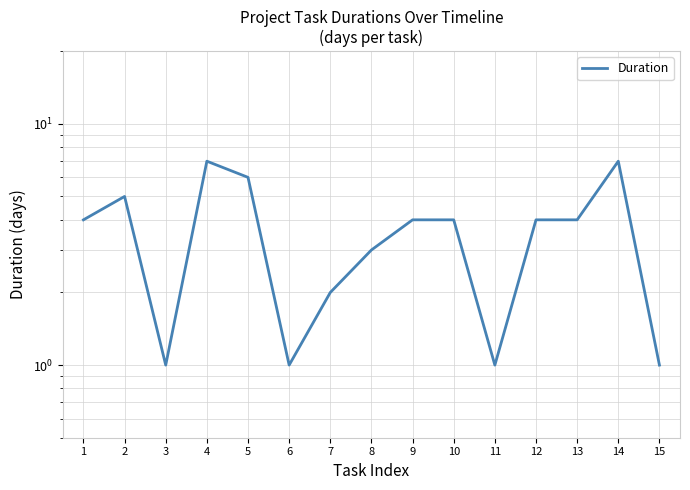

True or false: there are more than 2 points higher than both neighbors.

True